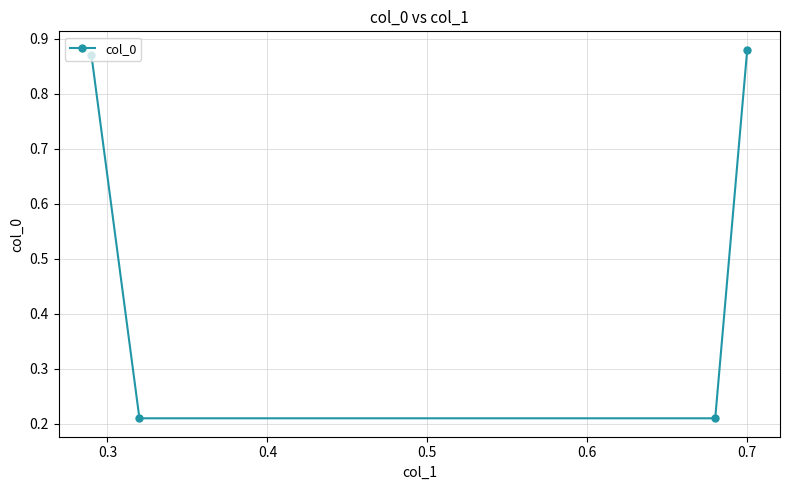

True or false: there are more than 1 points higher than both neighbors.

False